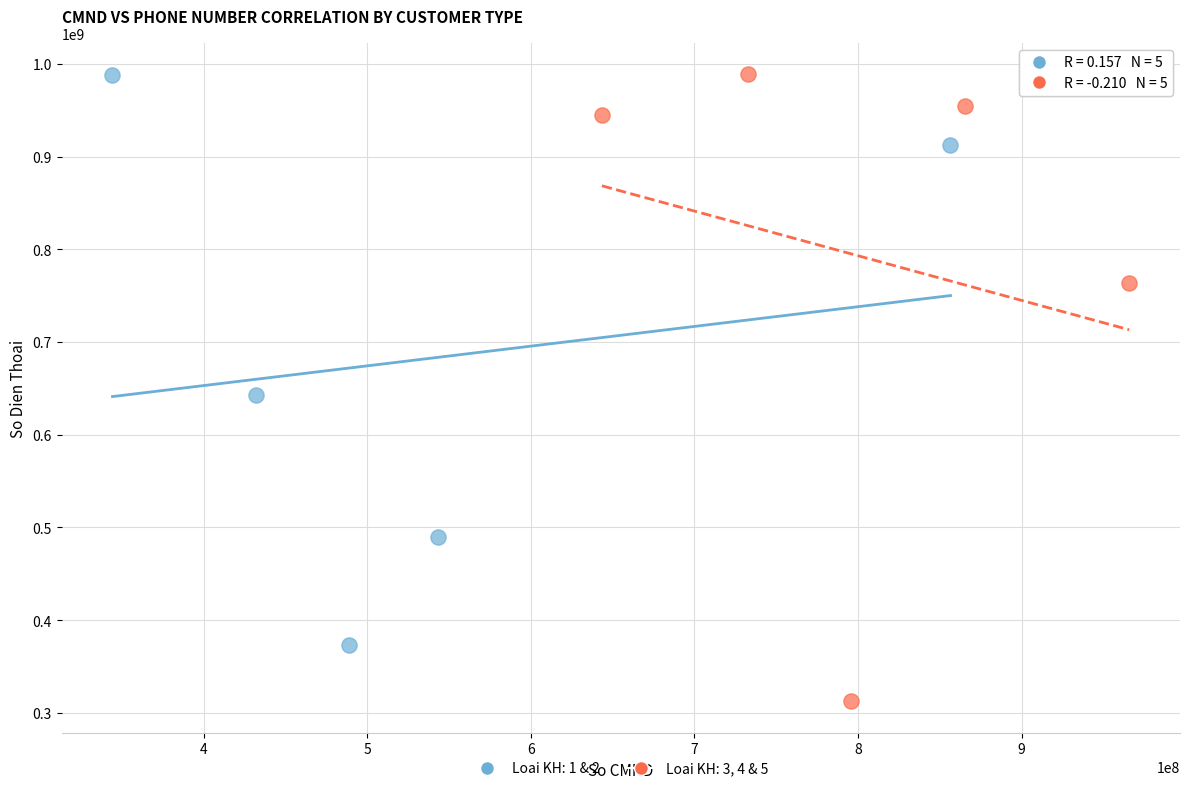

What are all the series names shown in the legend?

Loai KH: 1 & 2, Loai KH: 3, 4 & 5